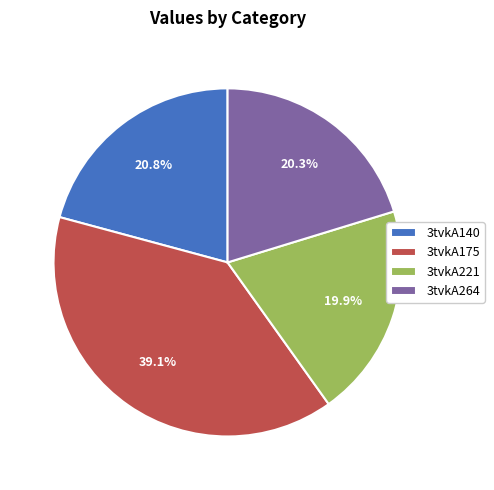

Is there any slice that represents more than half of the pie?

No